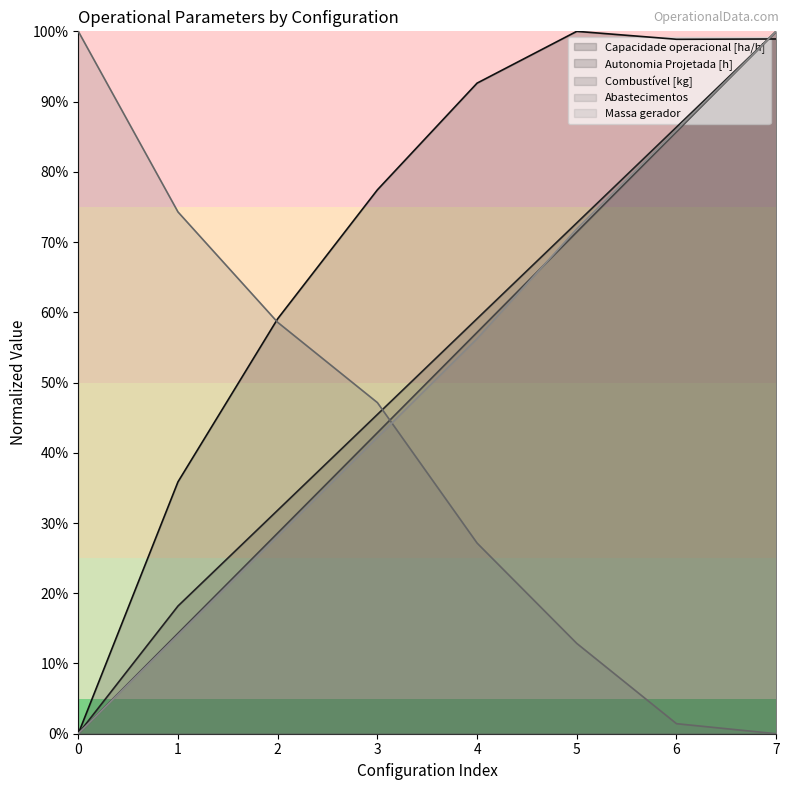

Rank the series by their maximum value, from highest to lowest.

Capacidade operacional [ha/h], Autonomia Projetada [h], Combustível [kg], Abastecimentos, Massa gerador